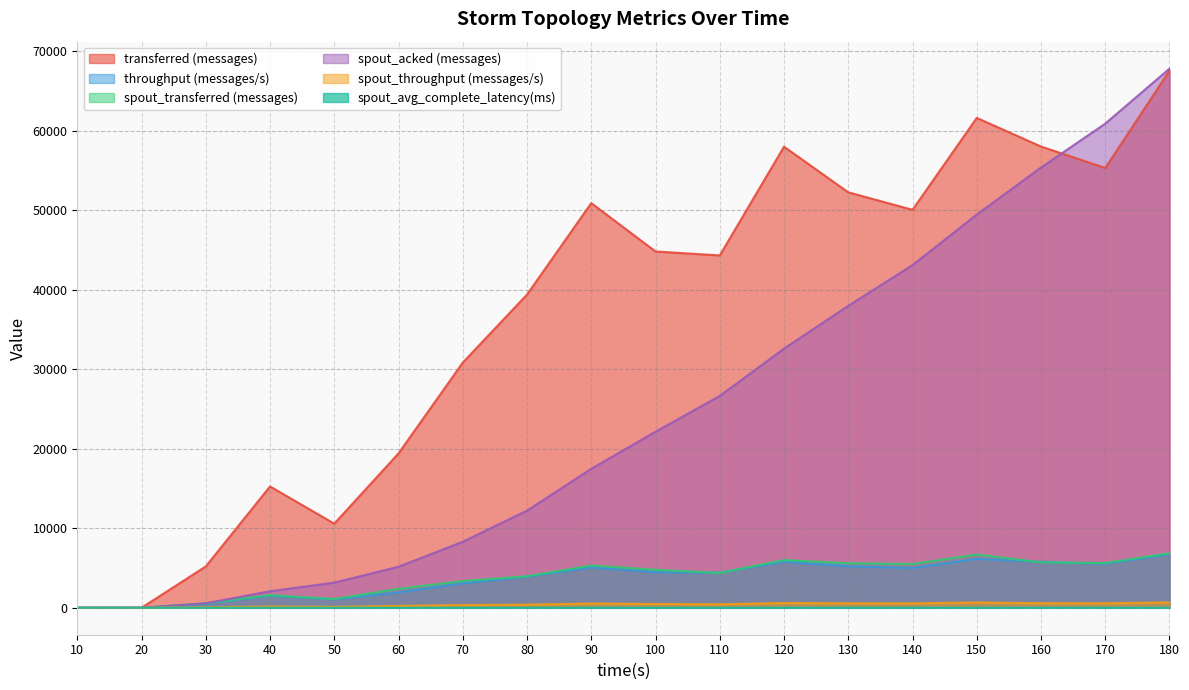

In spout_throughput (messages/s), how many points are lower than both neighbors (excluding endpoints)?

4